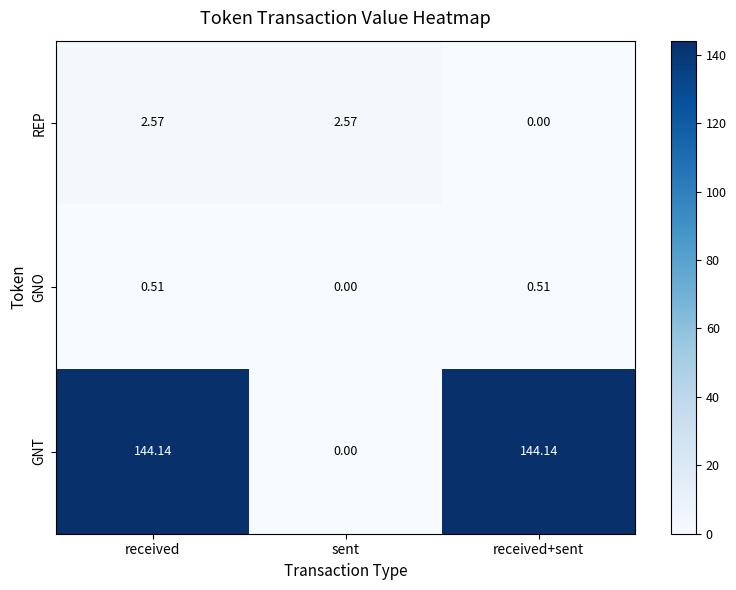

Between received and sent, which series saw the biggest shift?

GNT